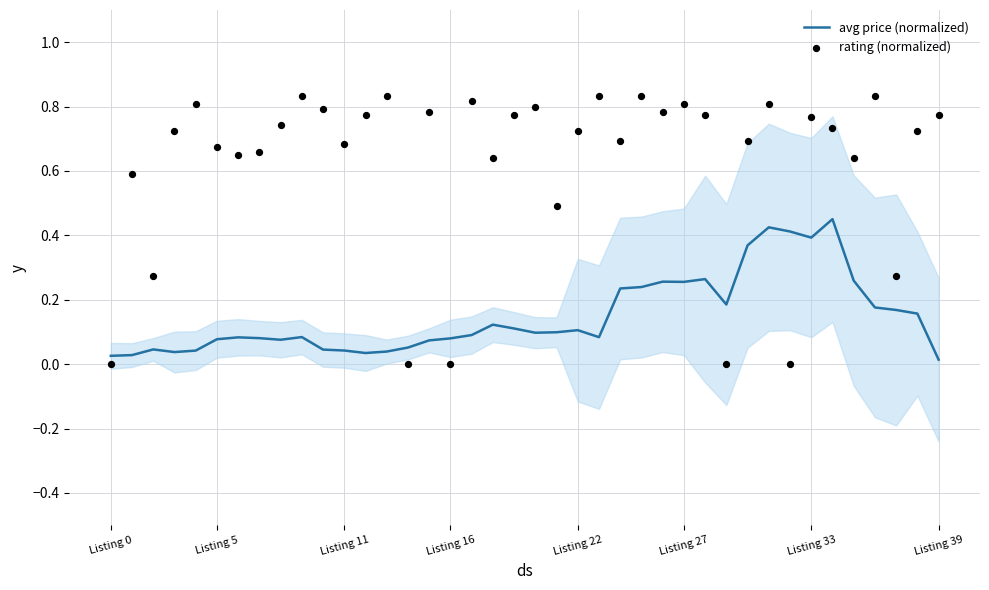

Which series contains the lowest Y value?

rating (normalized)